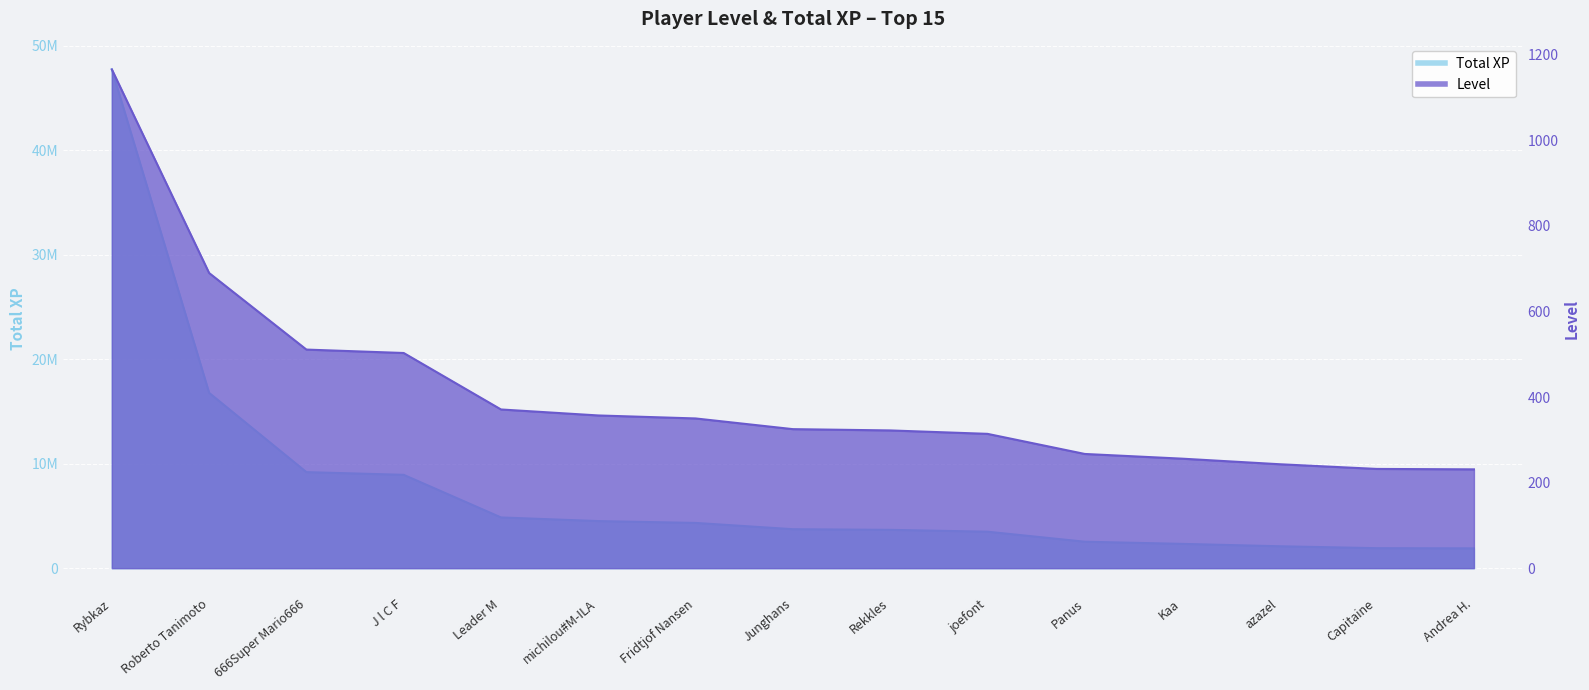

Which category has the highest value in the Total XP series?

Rybkaz